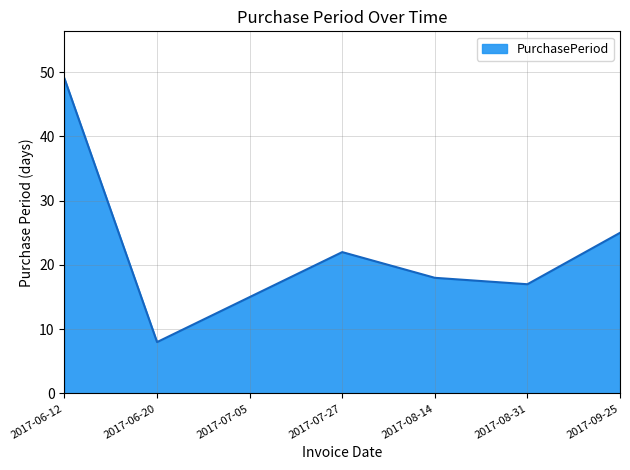

Reading left to right, extract all data points from this chart.

49	8	15	22	18	17	25